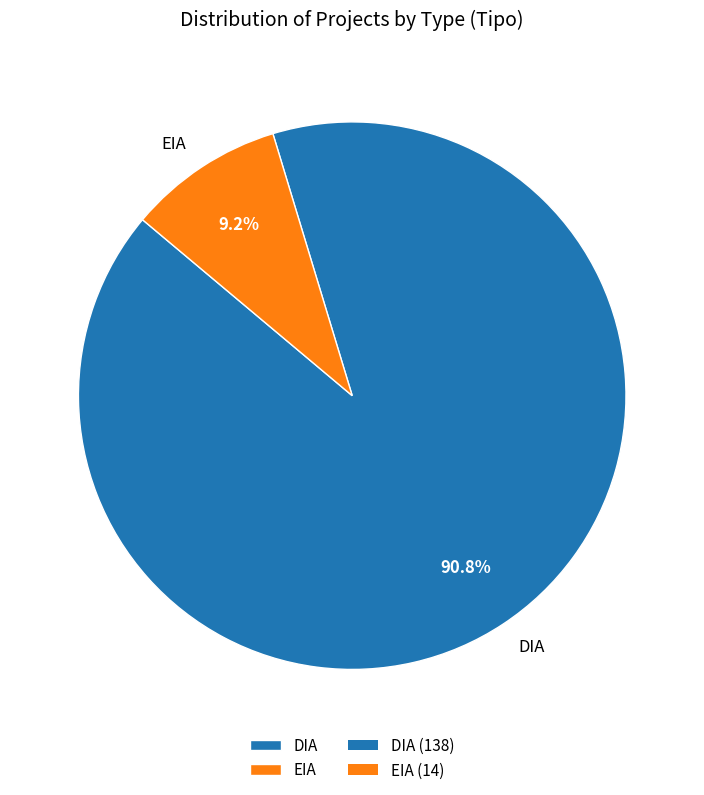

Which slice is the smallest?

EIA